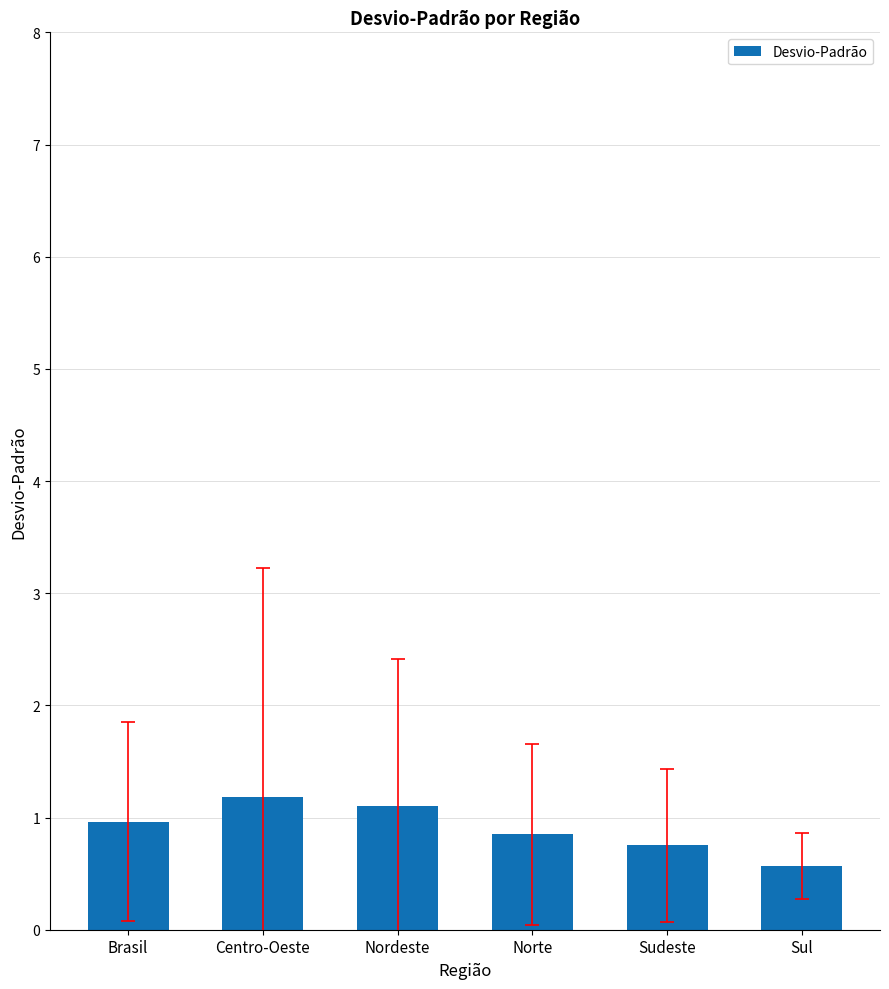

What position from the left is Norte?

4